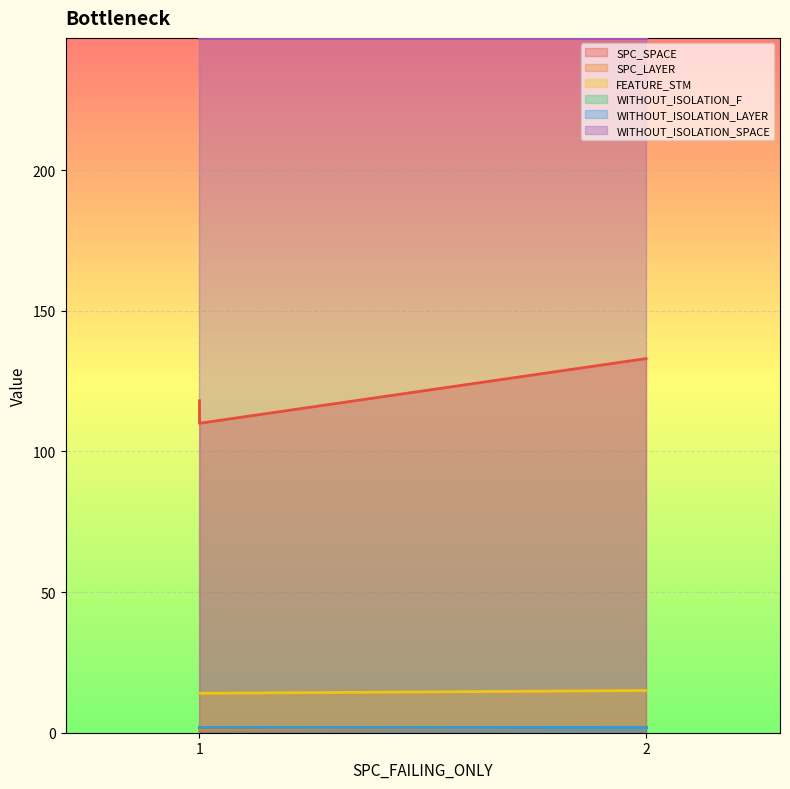

Which series has the largest total across all categories?

SPC_SPACE